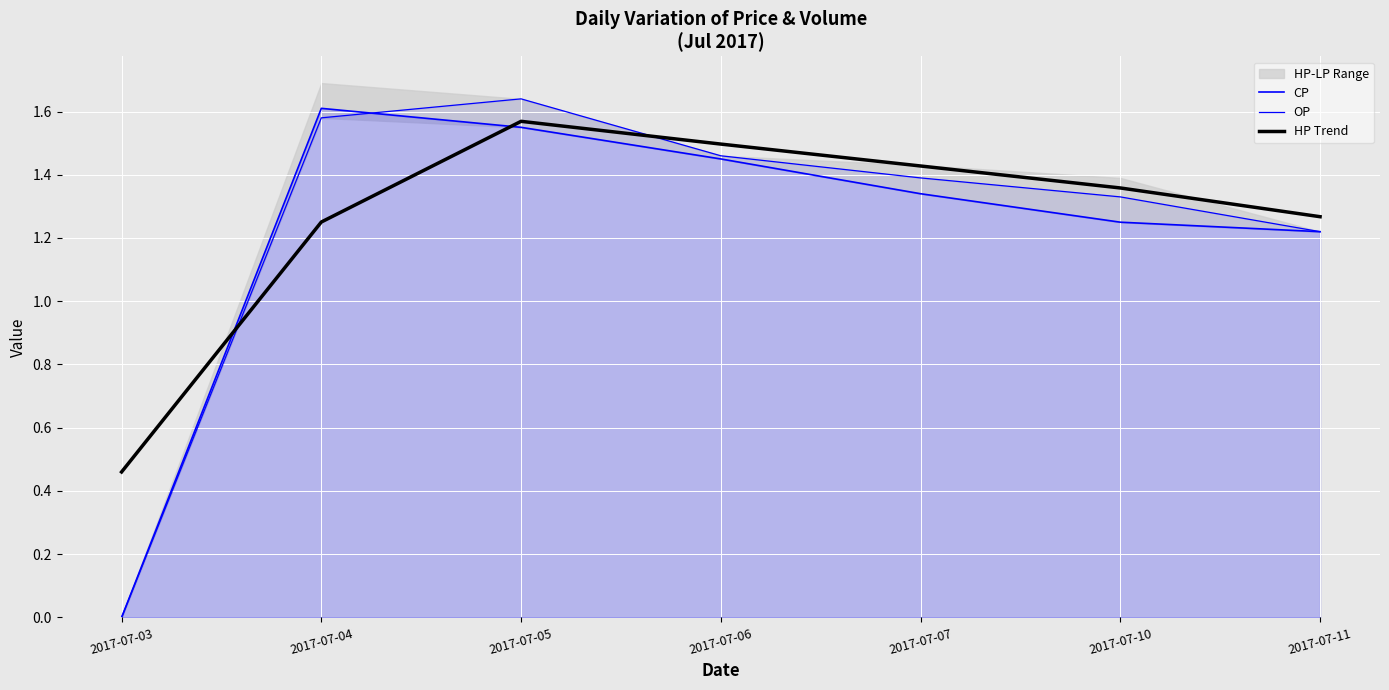

True or false: CP has a value of 0.8 at 2017-07-03.

False